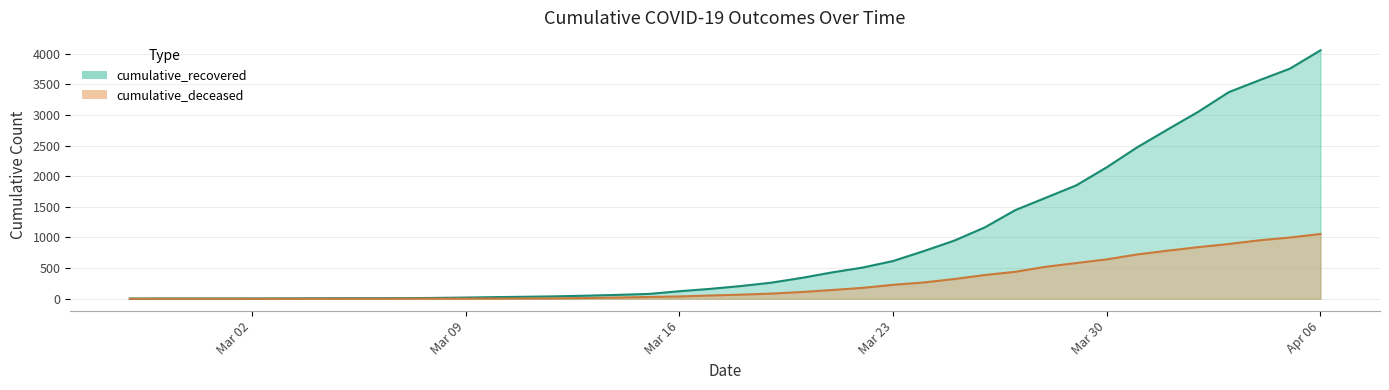

Which series has the largest total across all categories?

cumulative_recovered